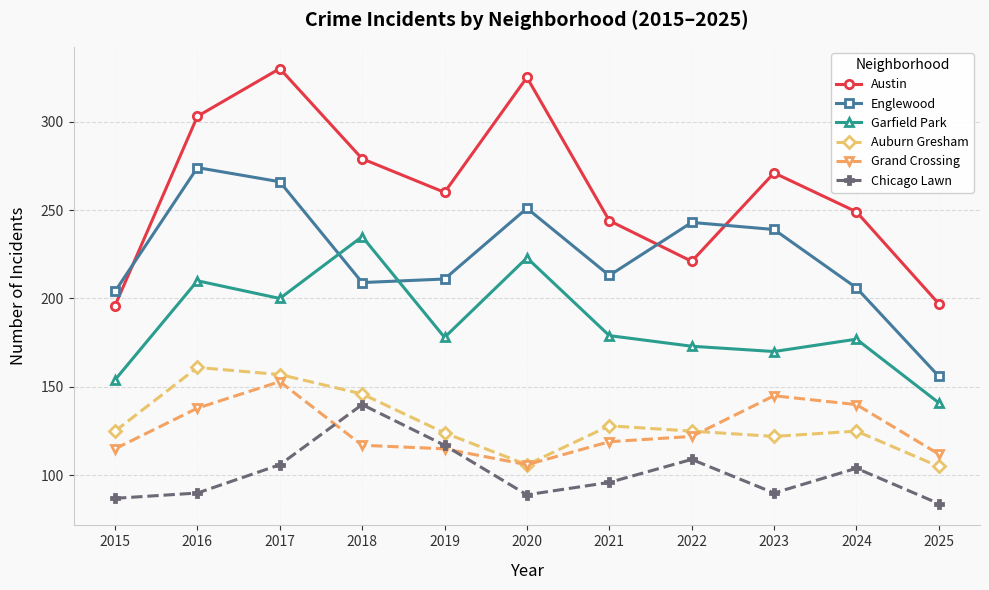

What is the total value across all series at 2015?

881